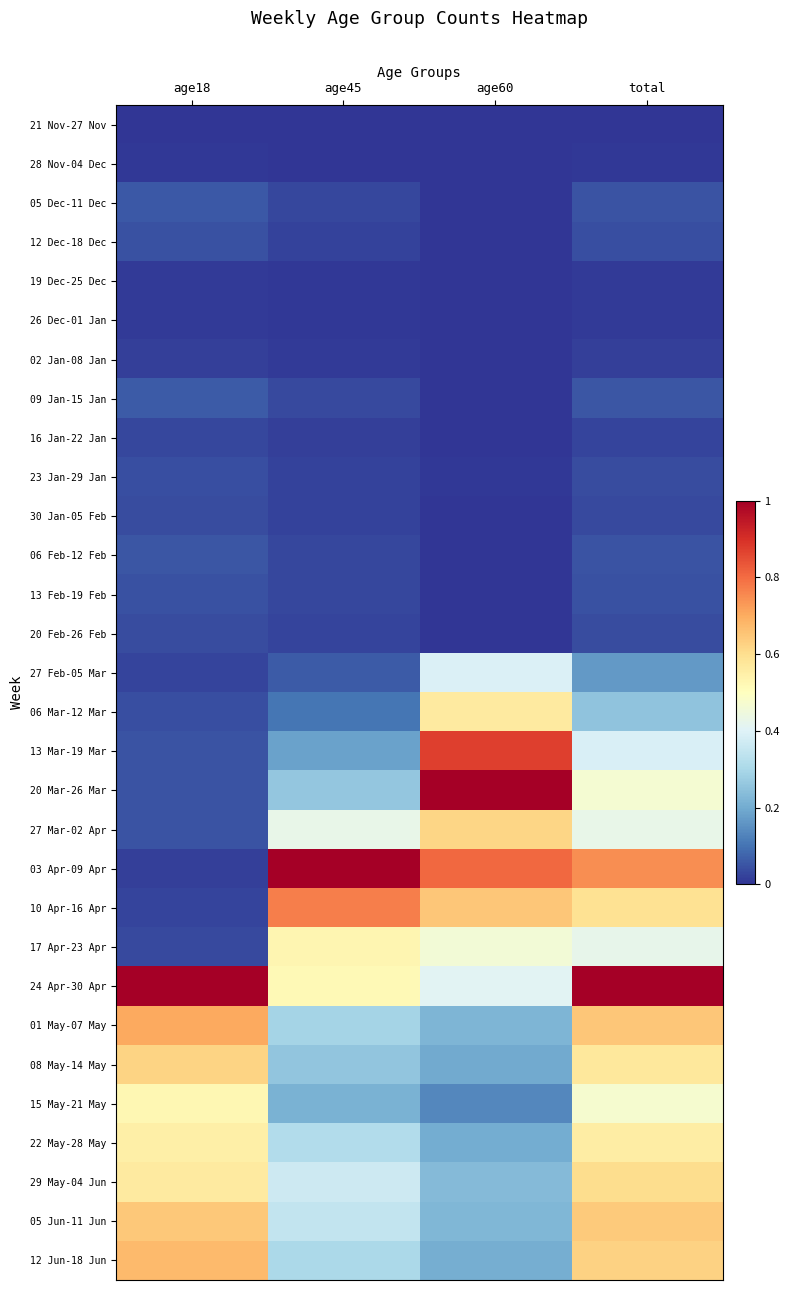

Which series has the largest total across all categories?

24 Apr-30 Apr